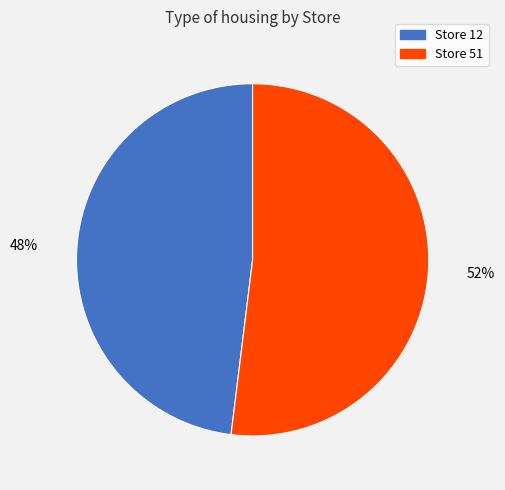

How many slices are in this pie chart?

2